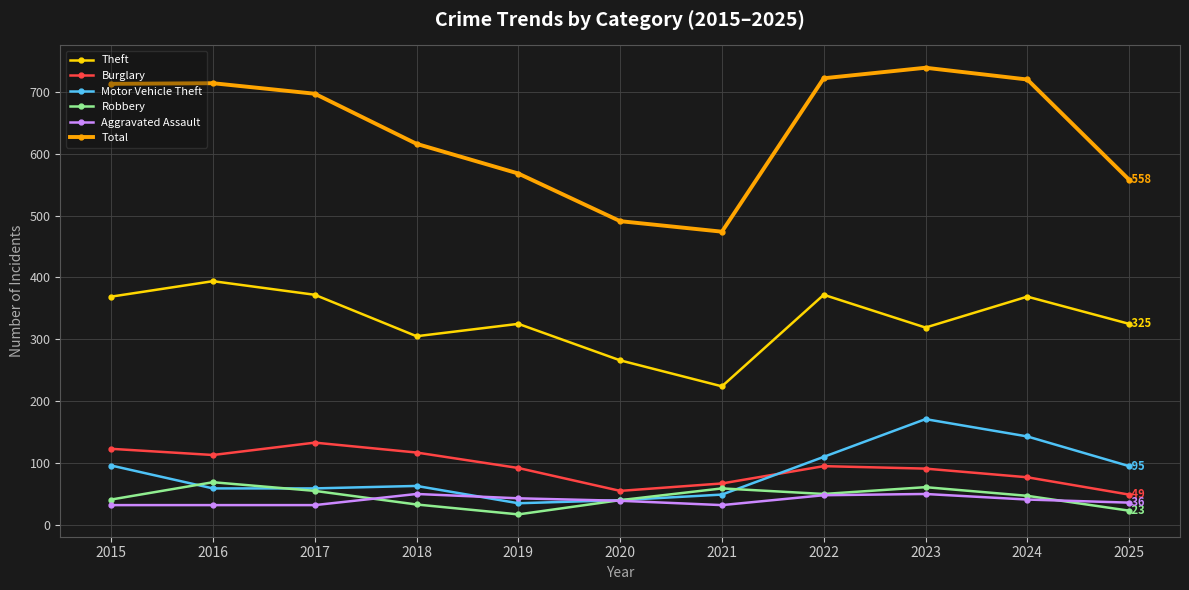

Count the Aggravated Assault values in the range 32 to 48.

9